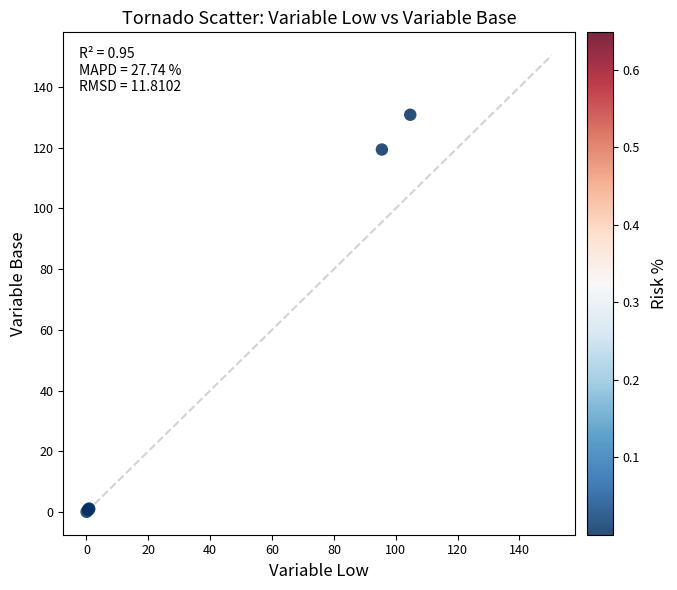

What Y value in the scatter plot is closest to 65?

119.4